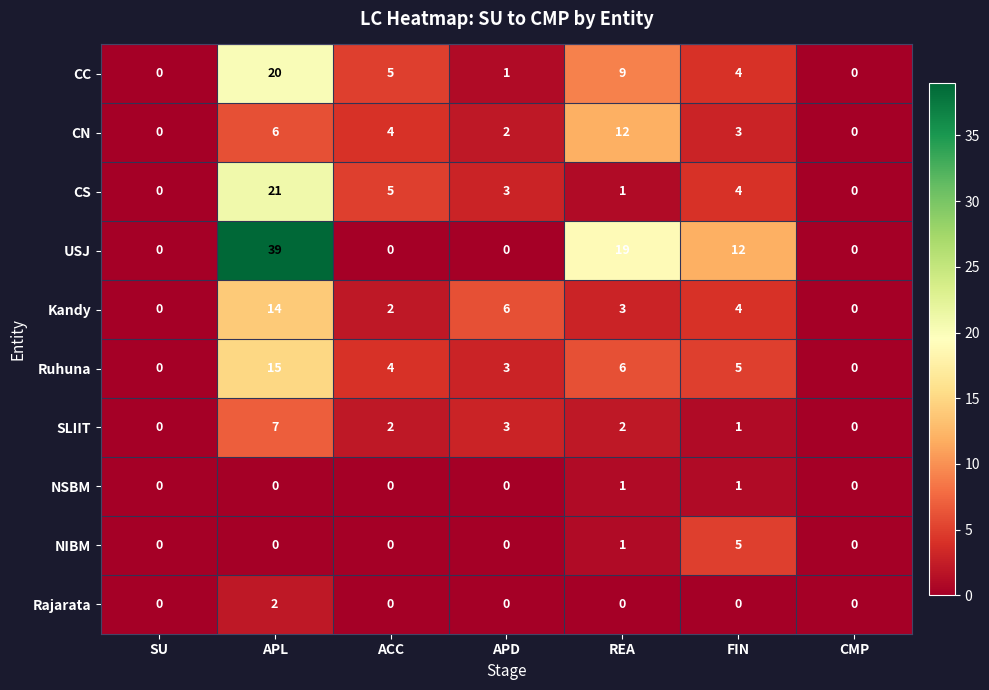

Where does the CS series first go above 3?

APL